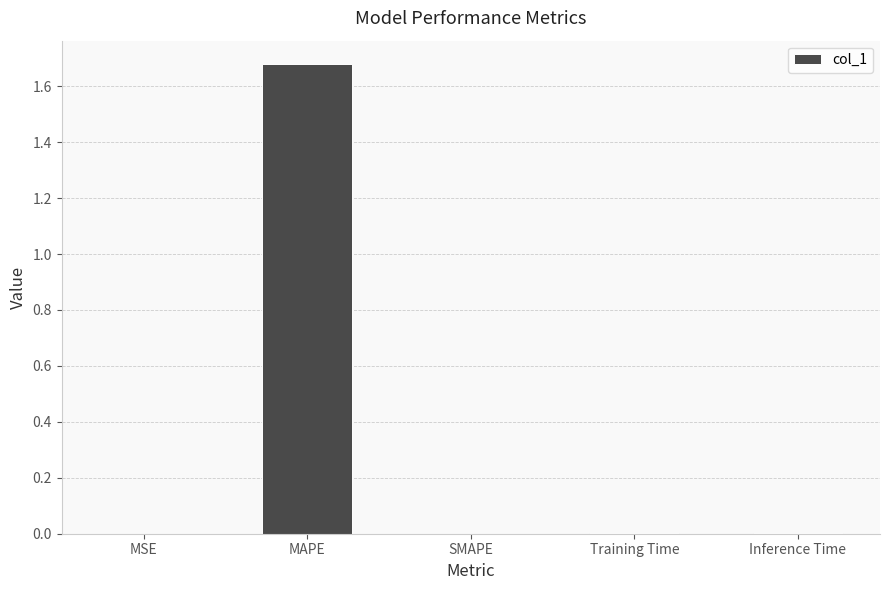

Which category has the highest value across all series?

MAPE